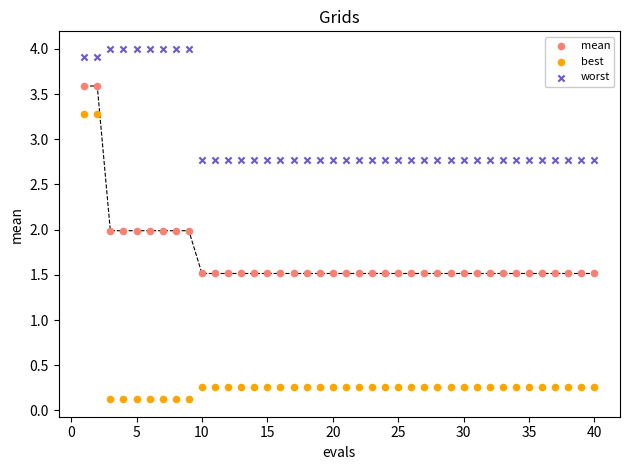

Which series contains the highest Y value?

worst